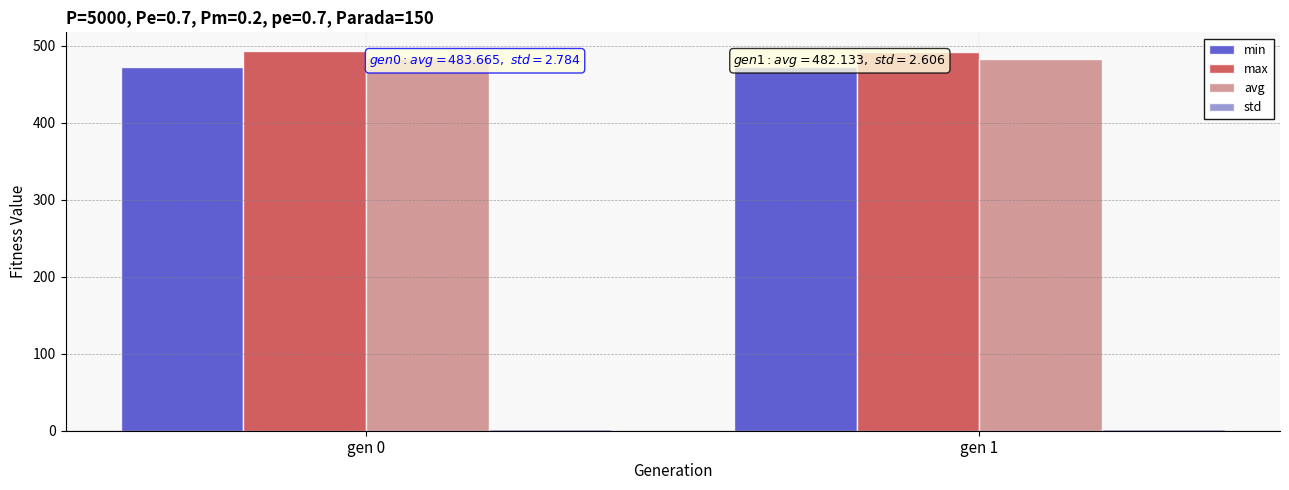

What are all the series names shown in the legend?

min, max, avg, std